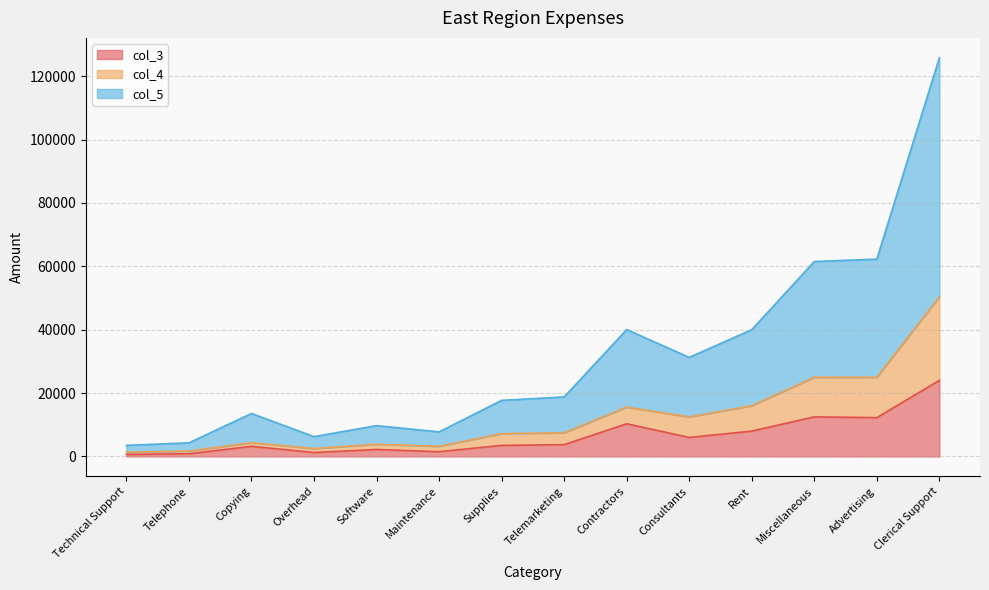

Which series has the largest range (max minus min)?

col_5